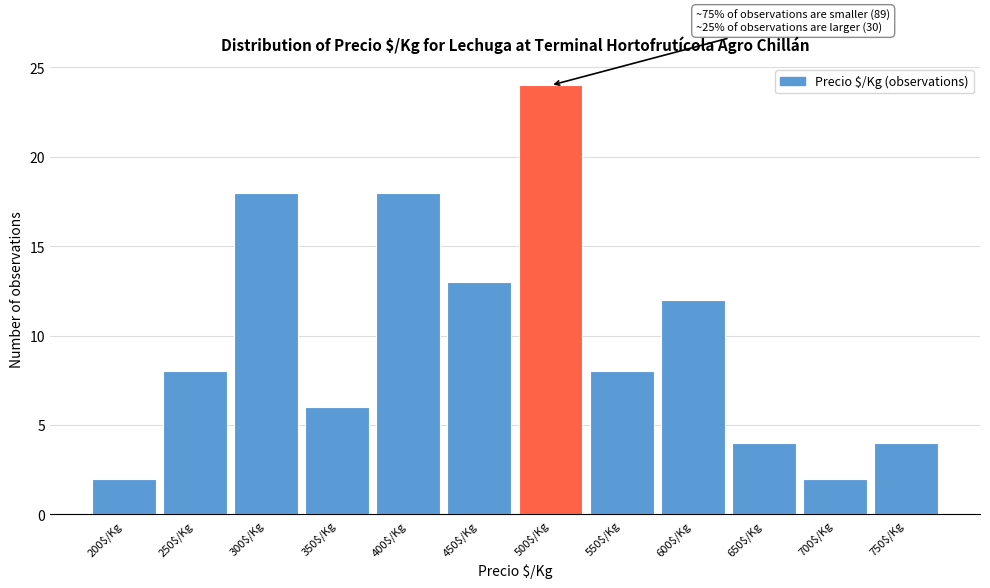

Reading right to left, transcribe all the data shown in this chart.

4	2	4	12	8	24	13	18	6	18	8	2